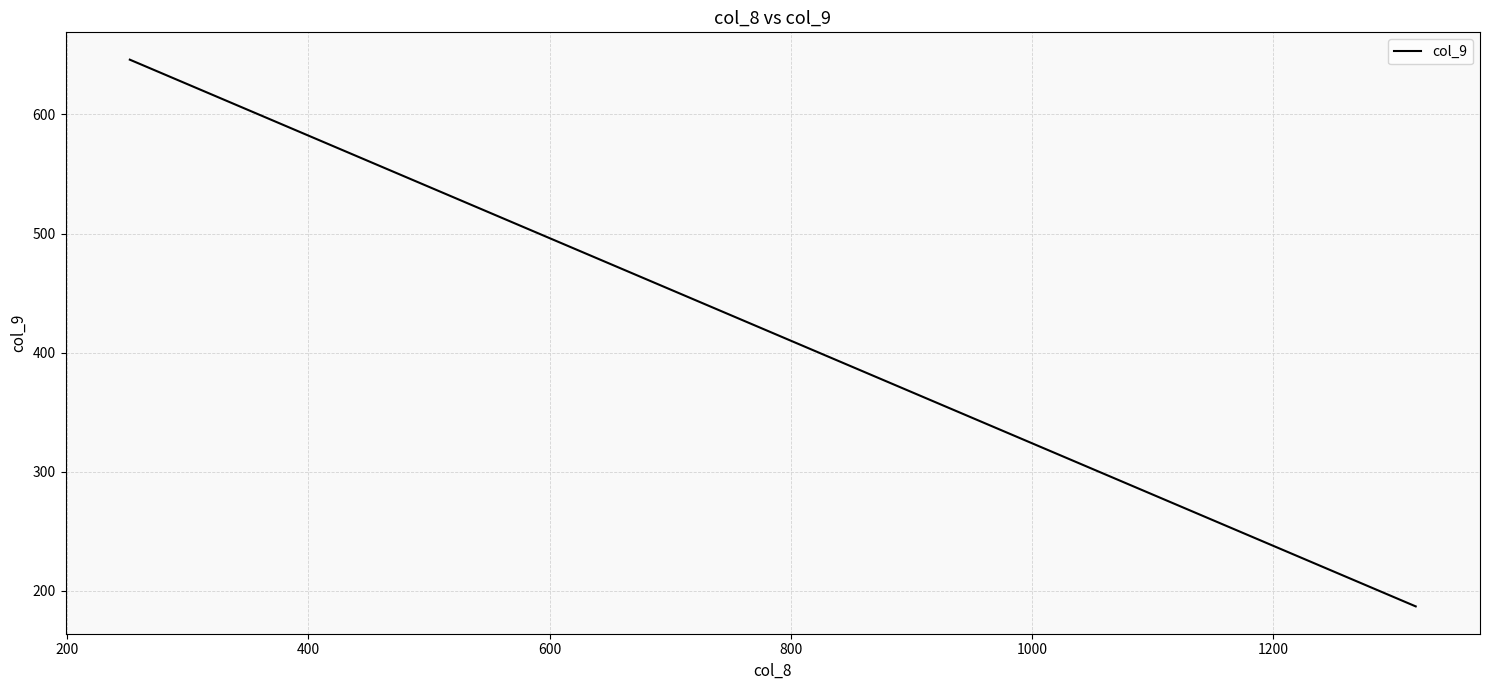

What is the greatest value displayed?

646